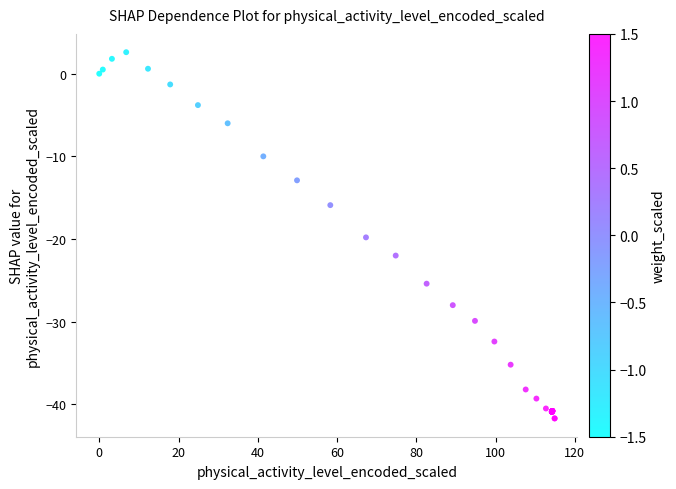

What Y value in the scatter plot is closest to -19?

-19.8